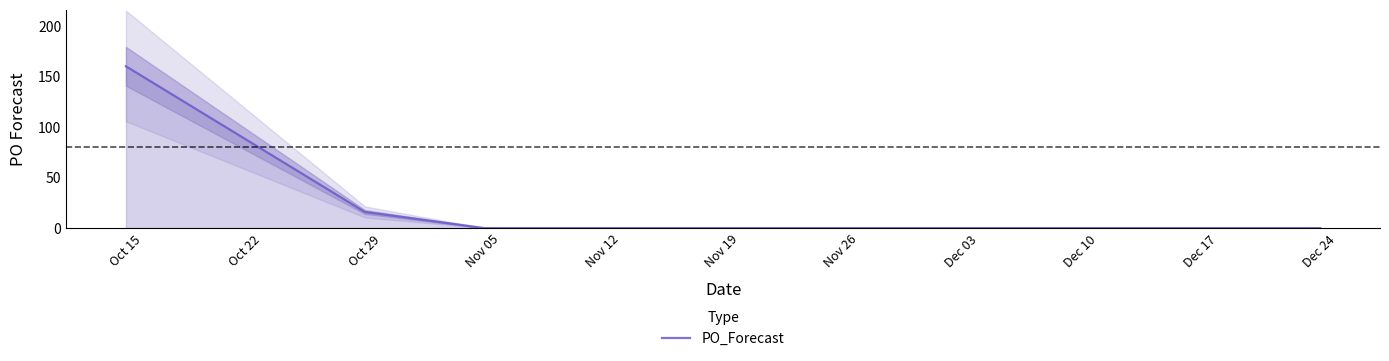

What is the sum of all values?

176